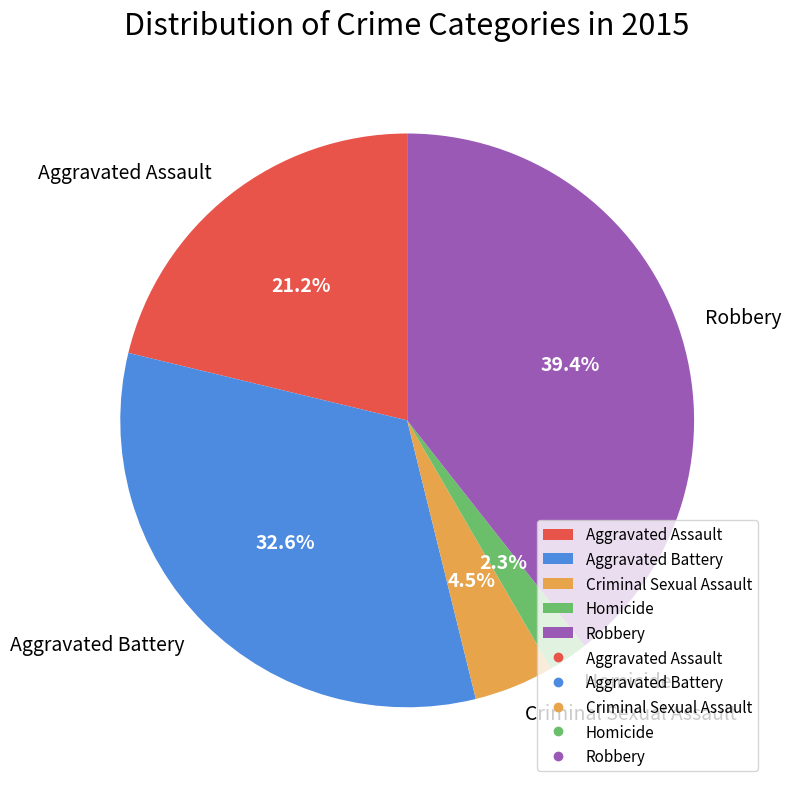

Rank the categories by value from highest to lowest.

Robbery, Aggravated Battery, Aggravated Assault, Criminal Sexual Assault, Homicide